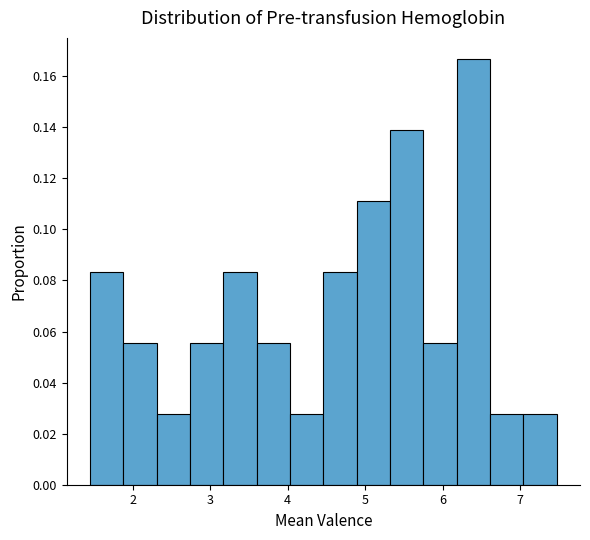

What is the height of the bar covering 7.0 to 7.5 on the x-axis? Neither the bar edges nor the heights are printed on the chart, so give them approximately, as read against the axes.

0.028